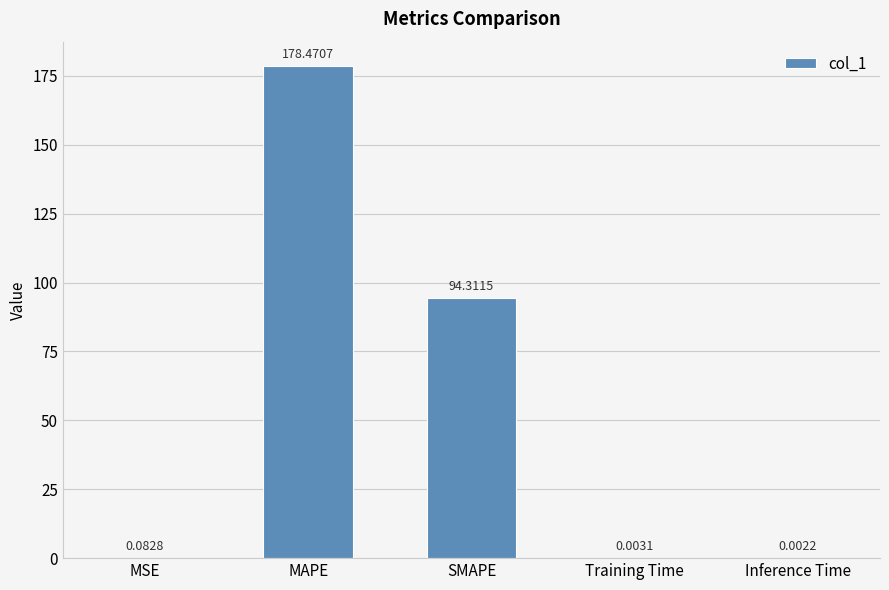

Between MSE and Training Time, which is larger?

MSE